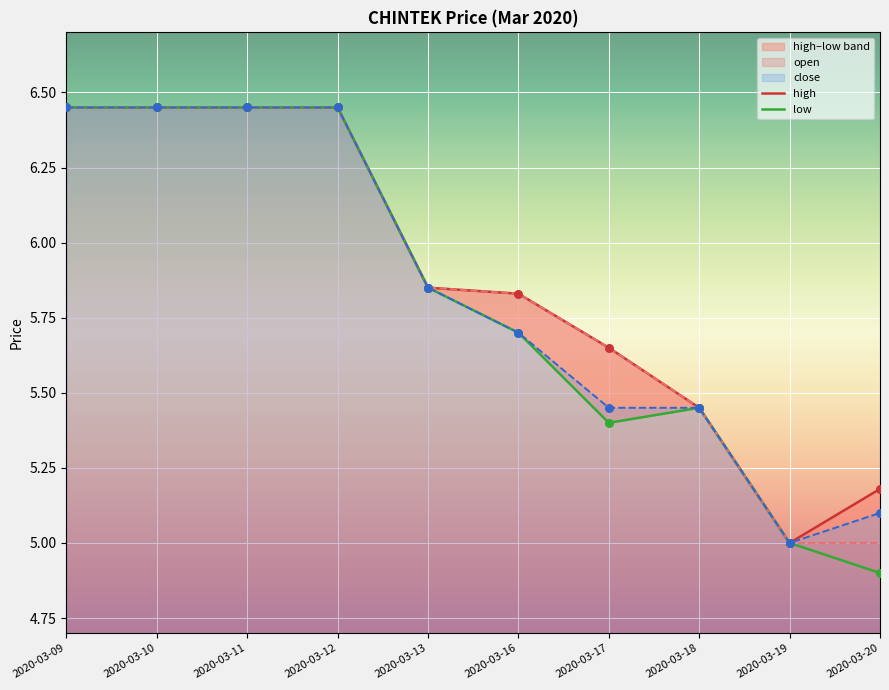

At how many categories does at least one series exceed 5?

9